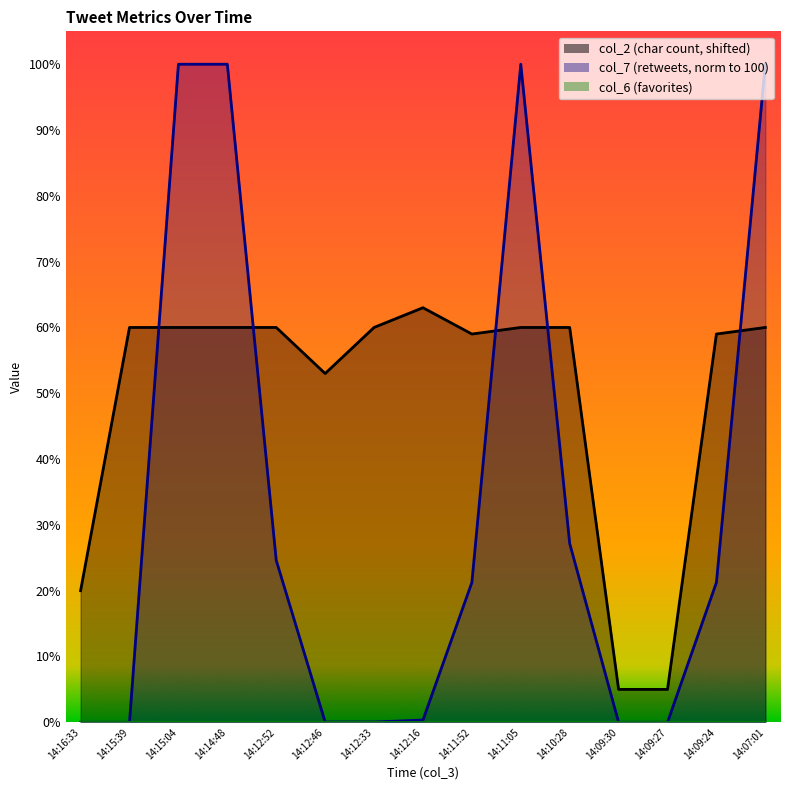

Rank the categories by col_7 value from lowest to highest.

14:16:33, 14:15:39, 14:09:30, 14:09:27, 14:12:46, 14:12:33, 14:12:16, 14:11:52, 14:09:24, 14:12:52, 14:10:28, 14:15:04, 14:14:48, 14:11:05, 14:07:01